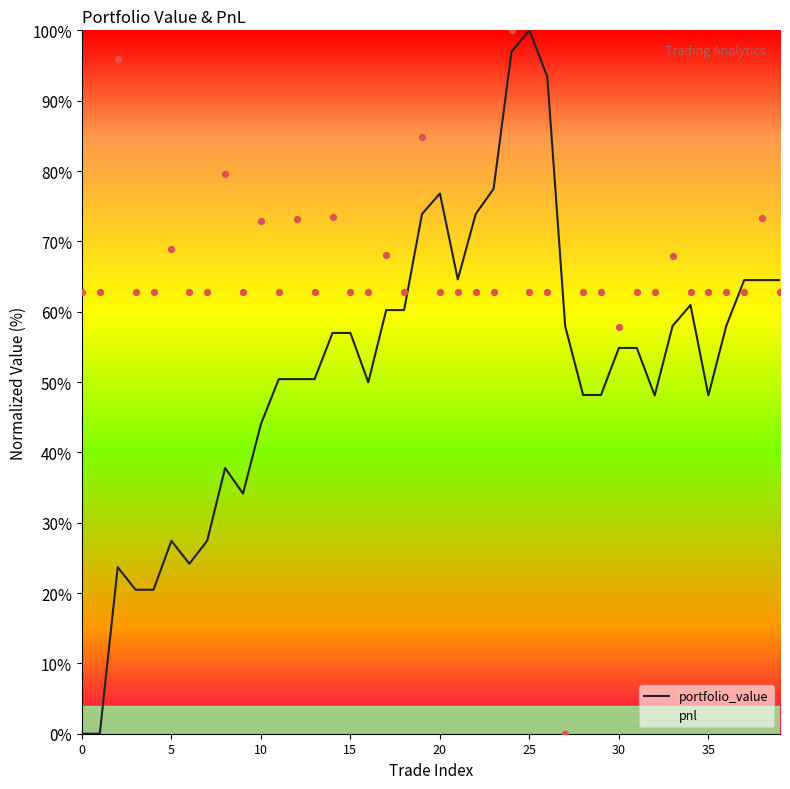

Which series has the largest total across all categories?

pnl